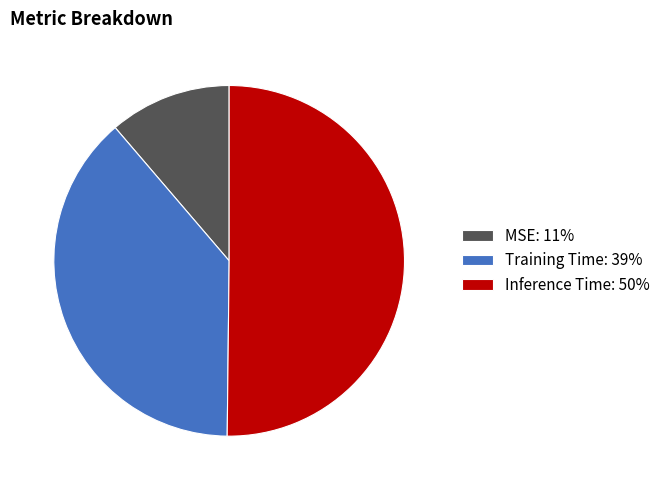

Does Training Time: 39% represent more than half of the total?

No